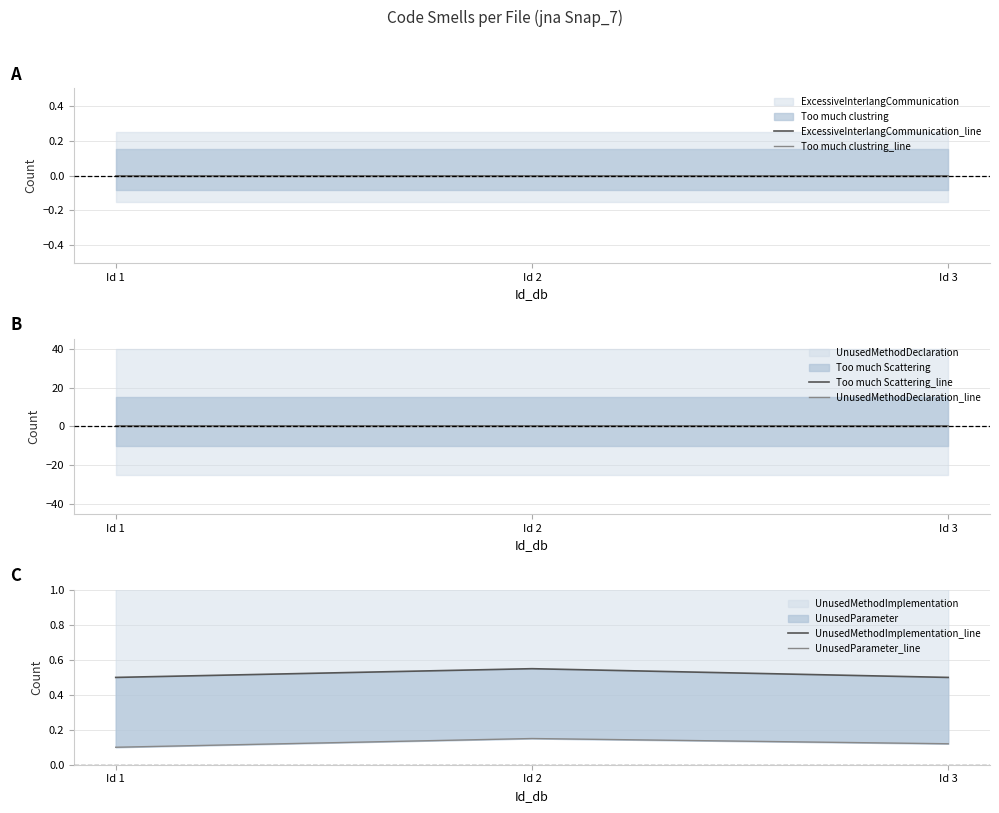

Which series changed the most between Id 2 and Id 3?

UnusedMethodImplementation_line